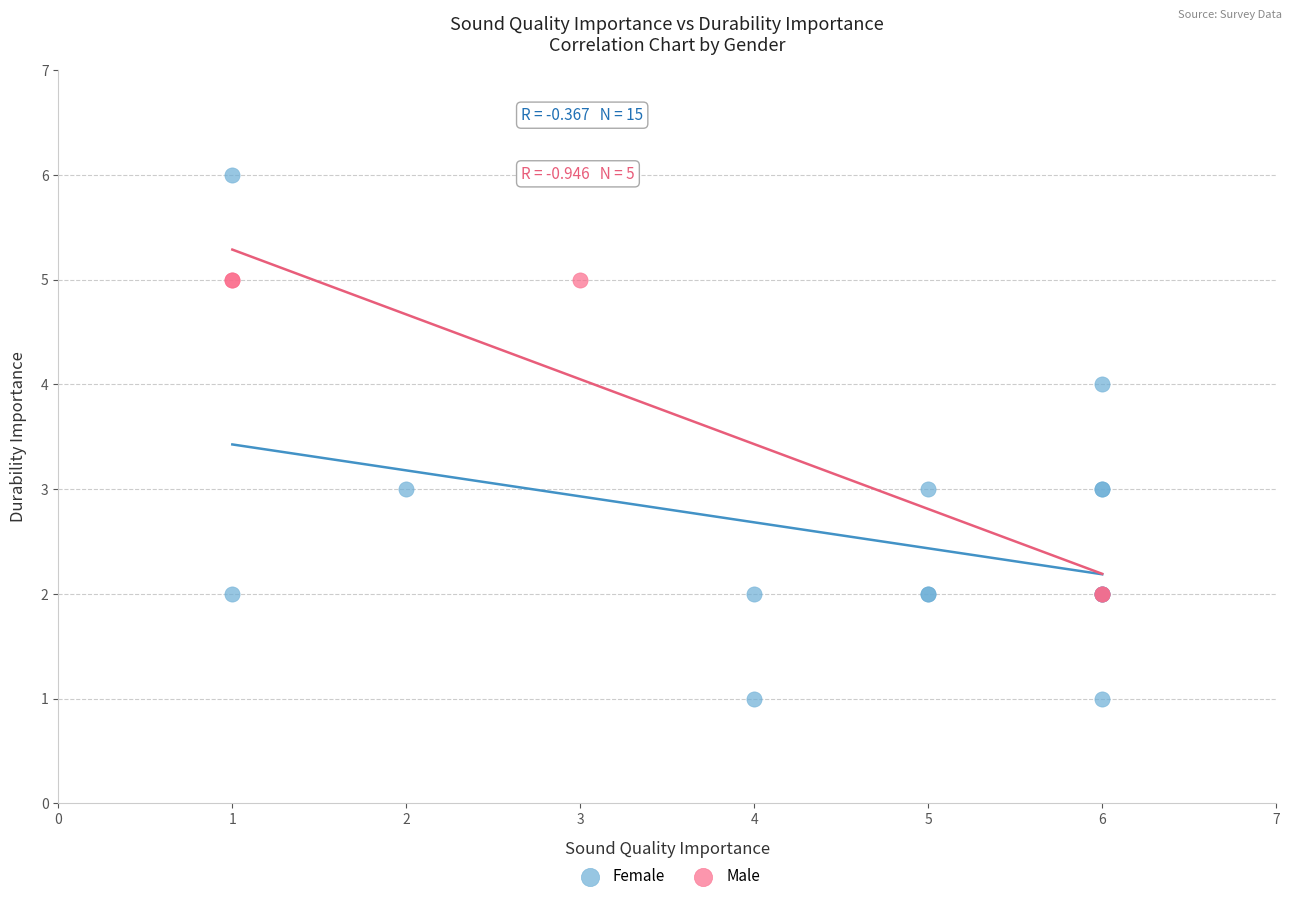

Which series reaches the minimum Y coordinate?

Female